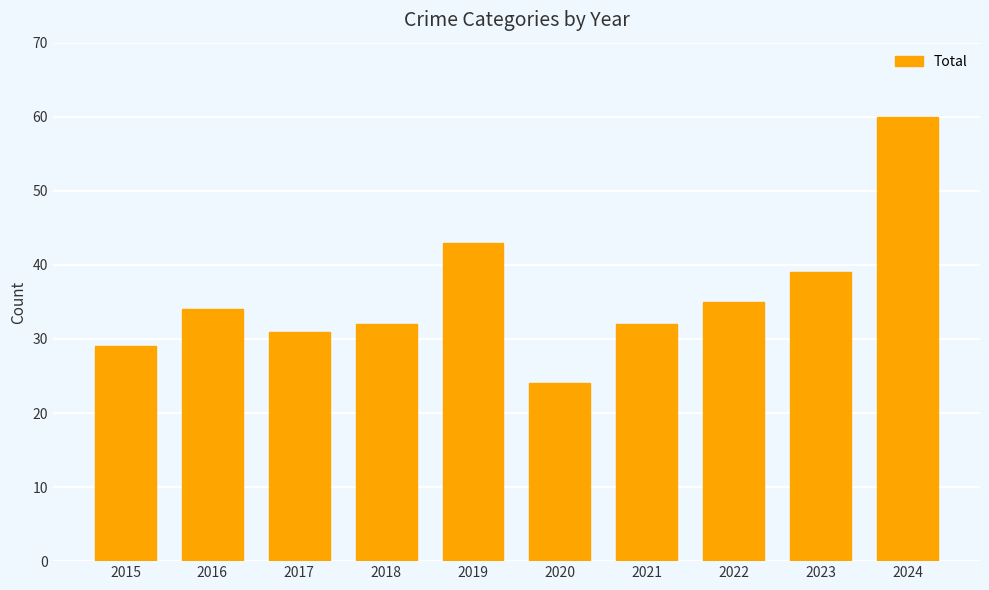

What is the maximum value shown in the chart?

60